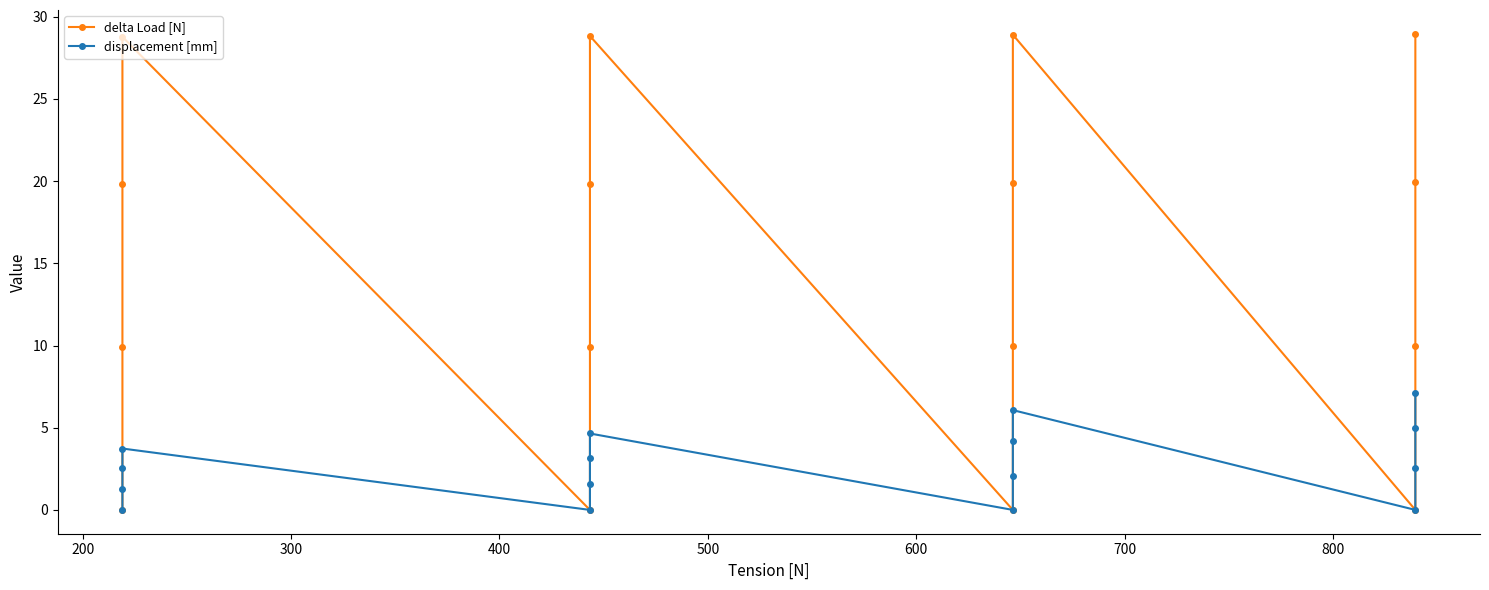

True or false: displacement [mm] and delta Load [N] cross at least once.

False